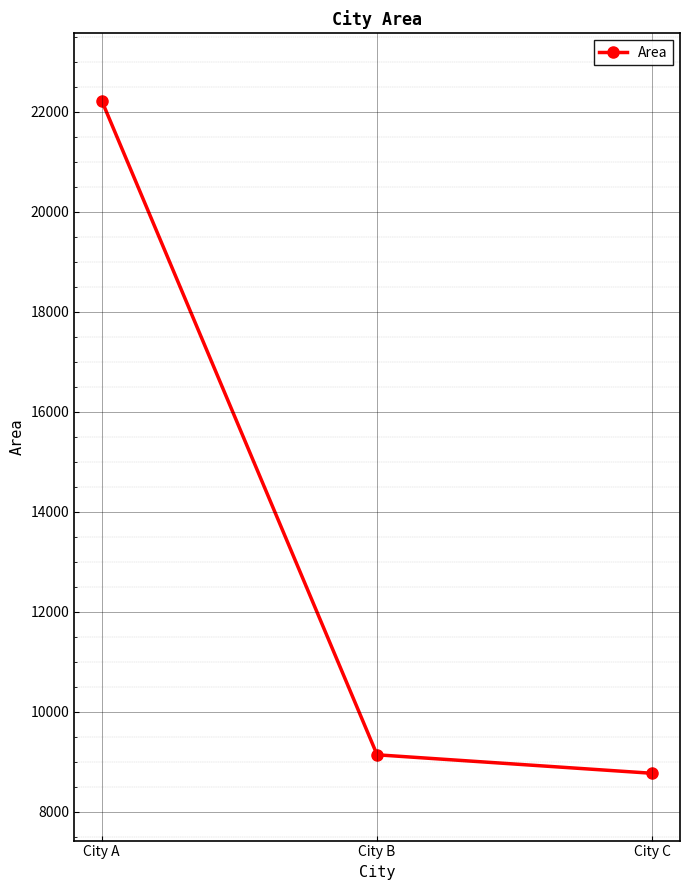

Where is the data nearest to the value 15493?

City B